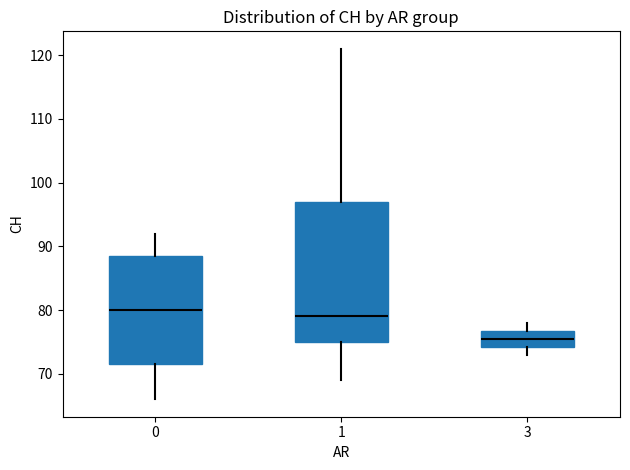

Reading left to right, transcribe this box plot: for each box, give where its median line is, the range the box spans, and where its two whiskers end, as read against the y-axis. The values are not printed on the chart, so give them approximately, as read against the axis.

0: median 80, box 72 to 89, whiskers 66 to 92
1: median 79, box 75 to 97, whiskers 69 to 121
3: median 76, box 74 to 77, whiskers 73 to 78